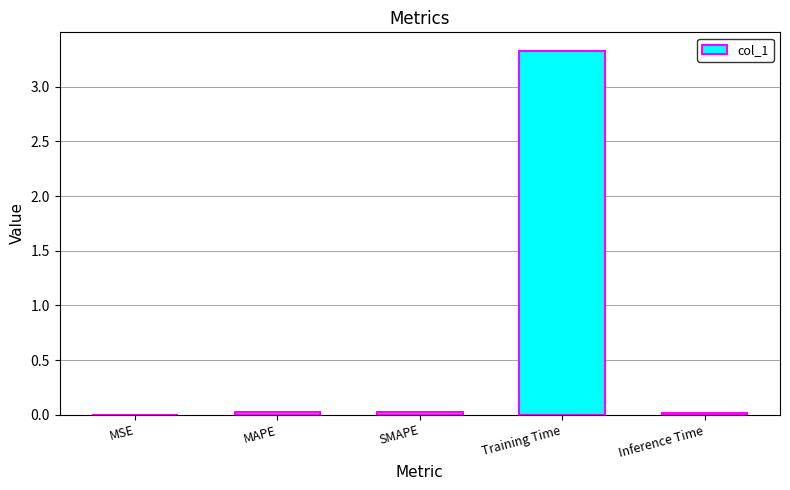

What is the average value?

0.7